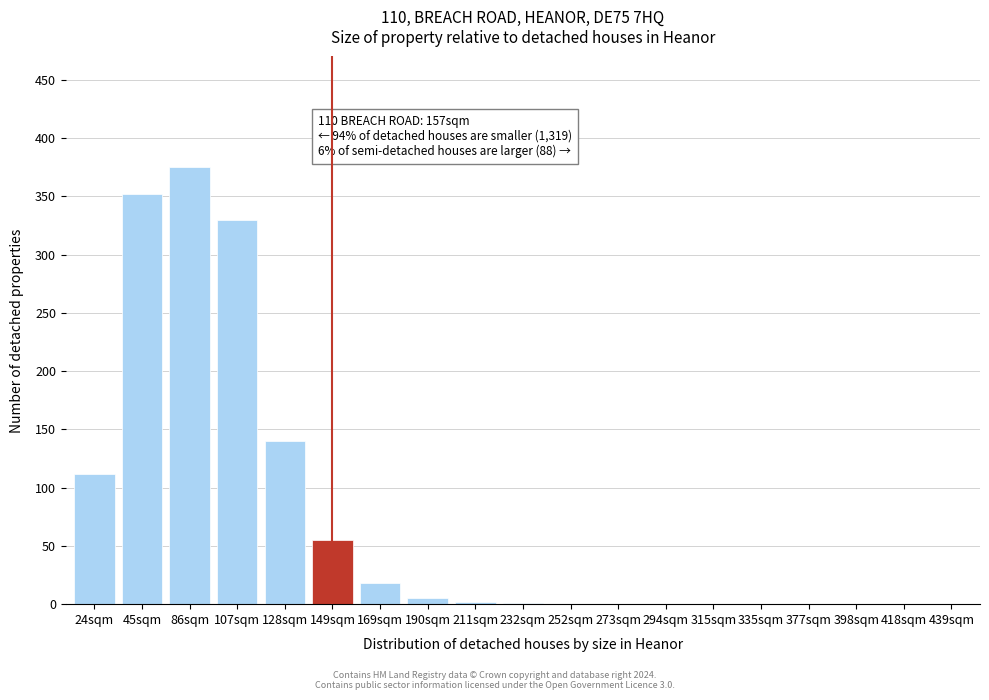

At which label is the value closest to 187?

128sqm